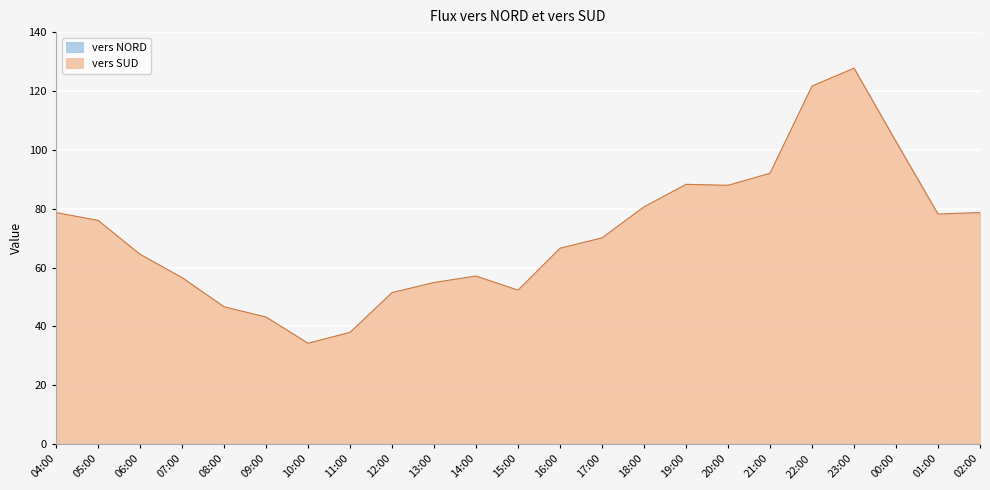

How many data points are above 70?

12